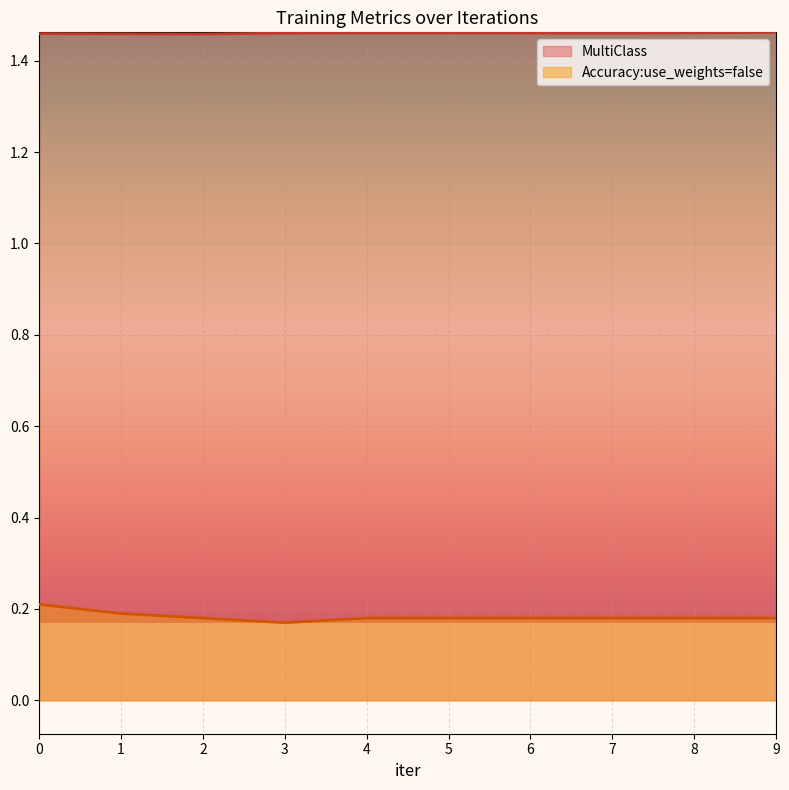

True or false: MultiClass and Accuracy:use_weights=false intersect in this chart.

False